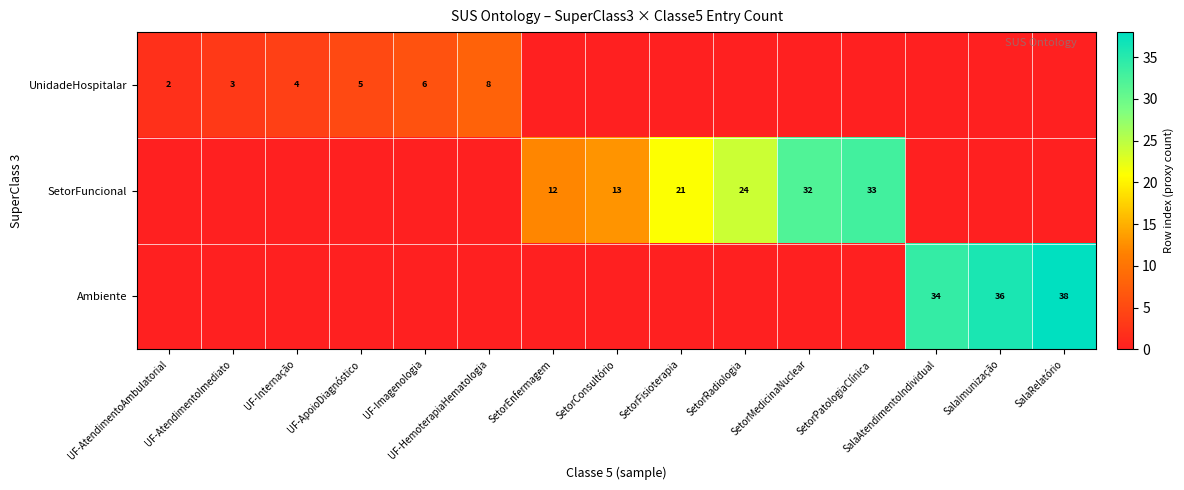

The UnidadeHospitalar series shows 7 at UF-Internação. True or false?

False